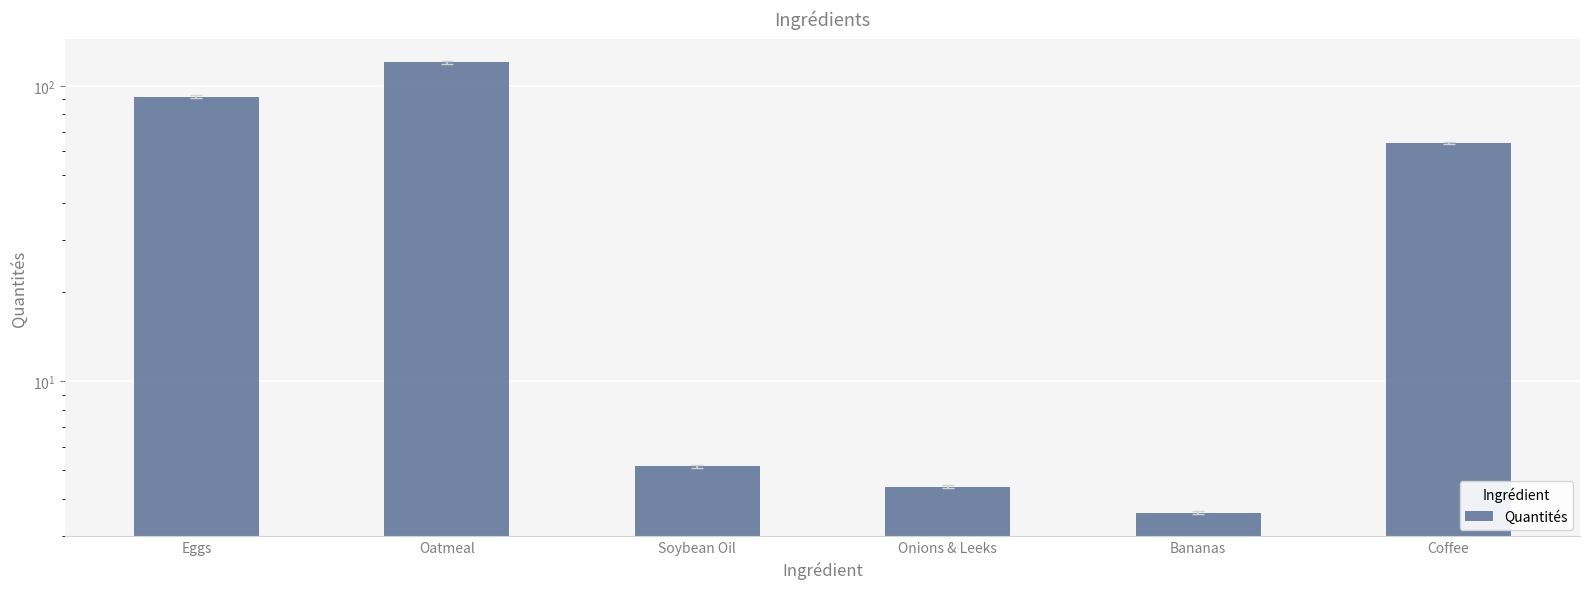

What position from the right is Coffee?

1